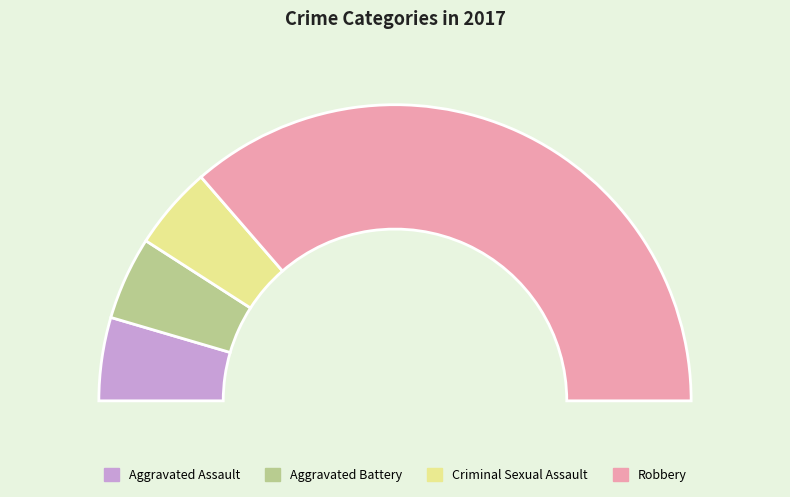

To the nearest percent, what is the difference between the largest and smallest slice percentages?

64%